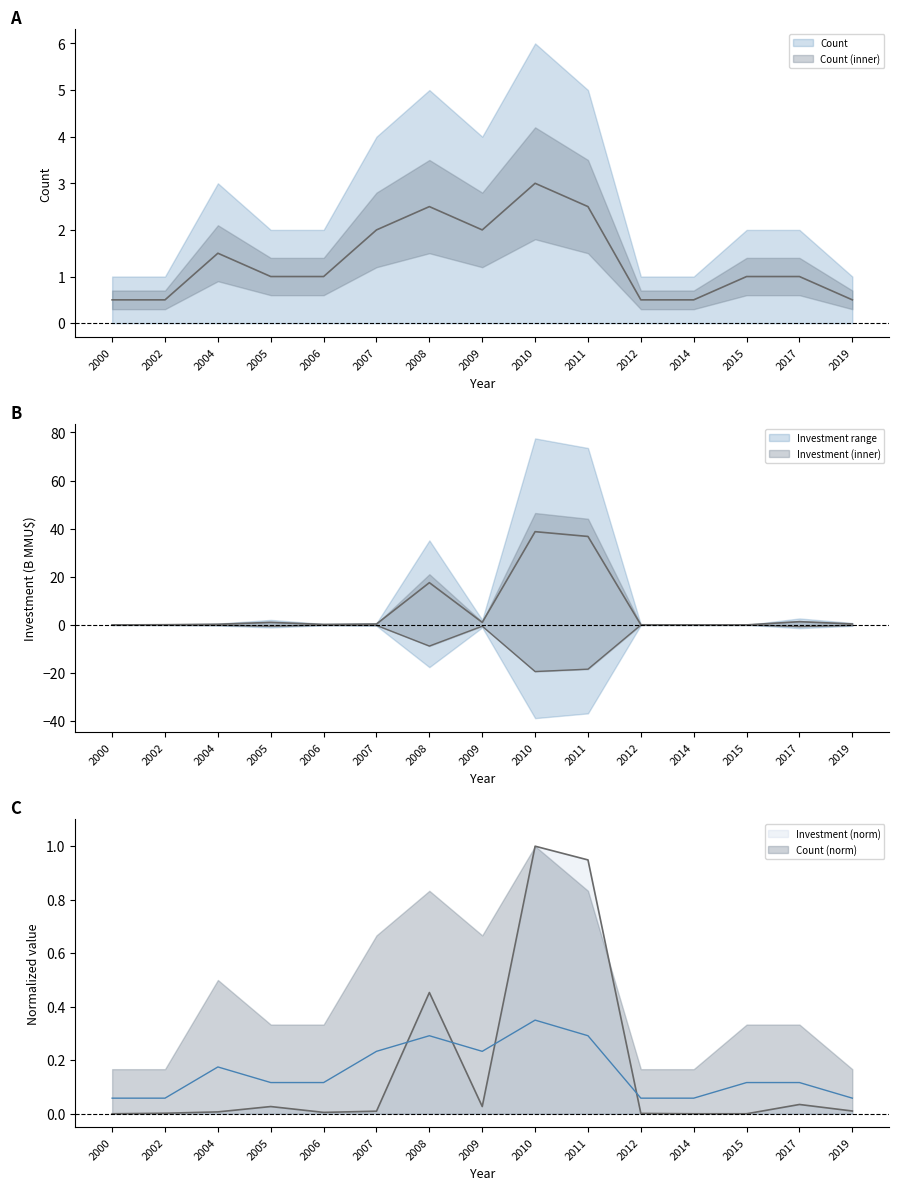

How many Count values are between 0 and 2?

12